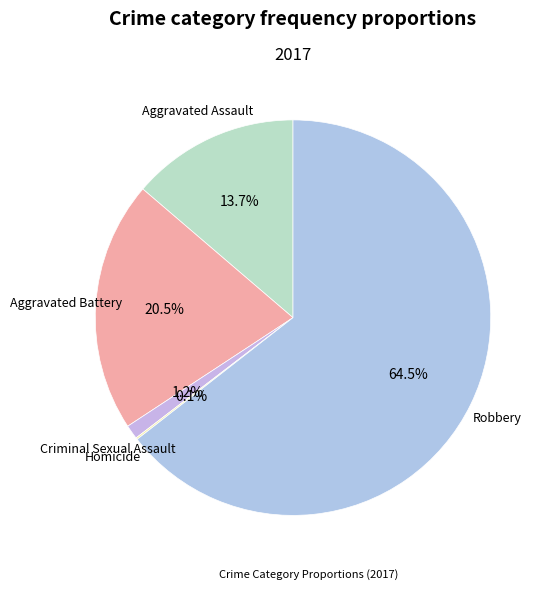

Which category has the biggest portion of the pie?

Robbery